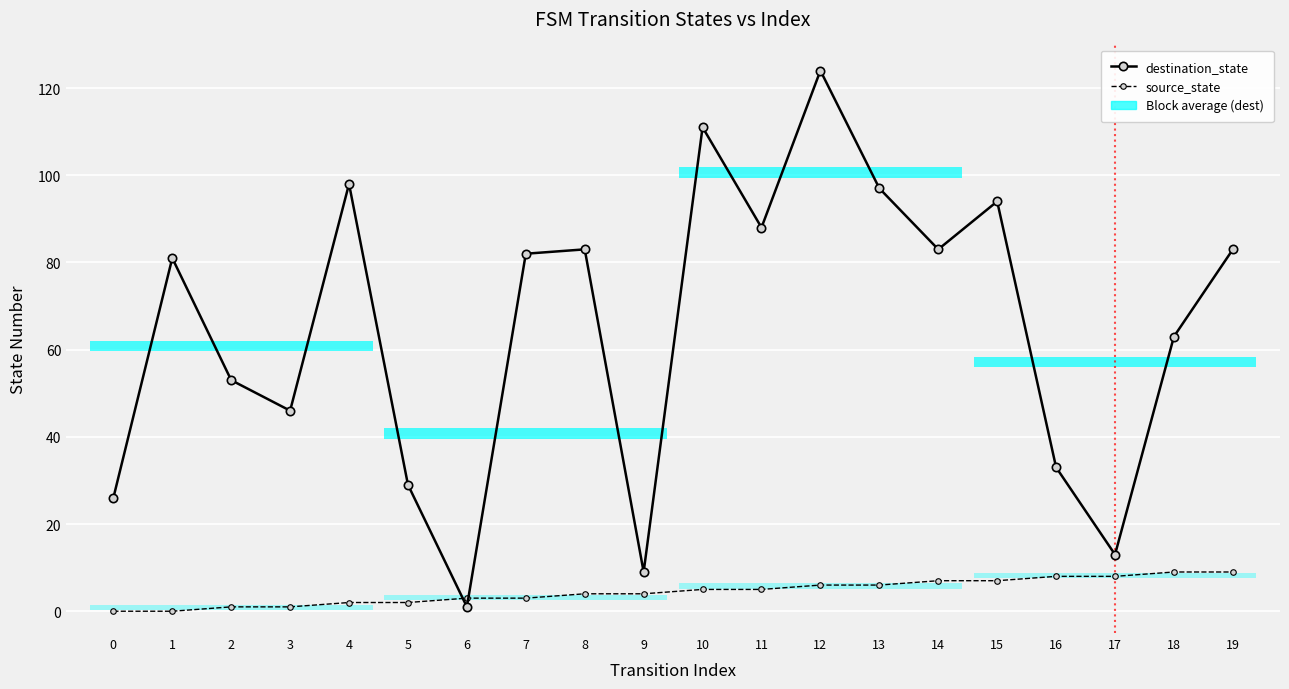

True or false: destination_state has more than 0 points higher than both neighbors.

True